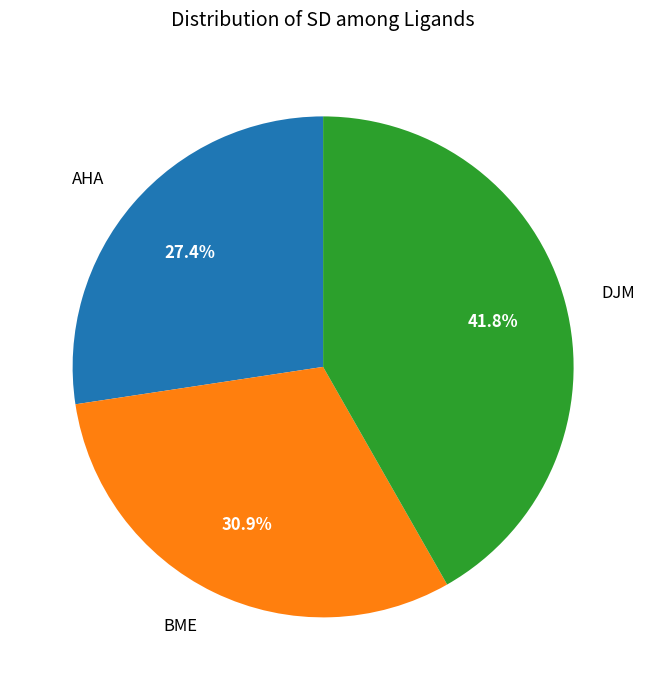

Does any single category account for the majority?

No